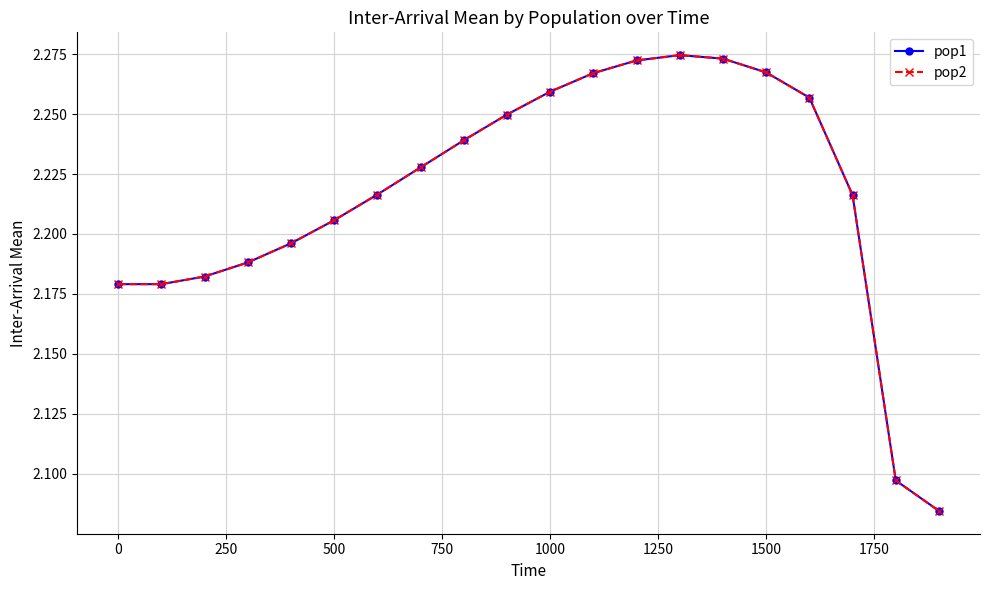

What is the value of the pop2 point at the 19th from the left?

2.1